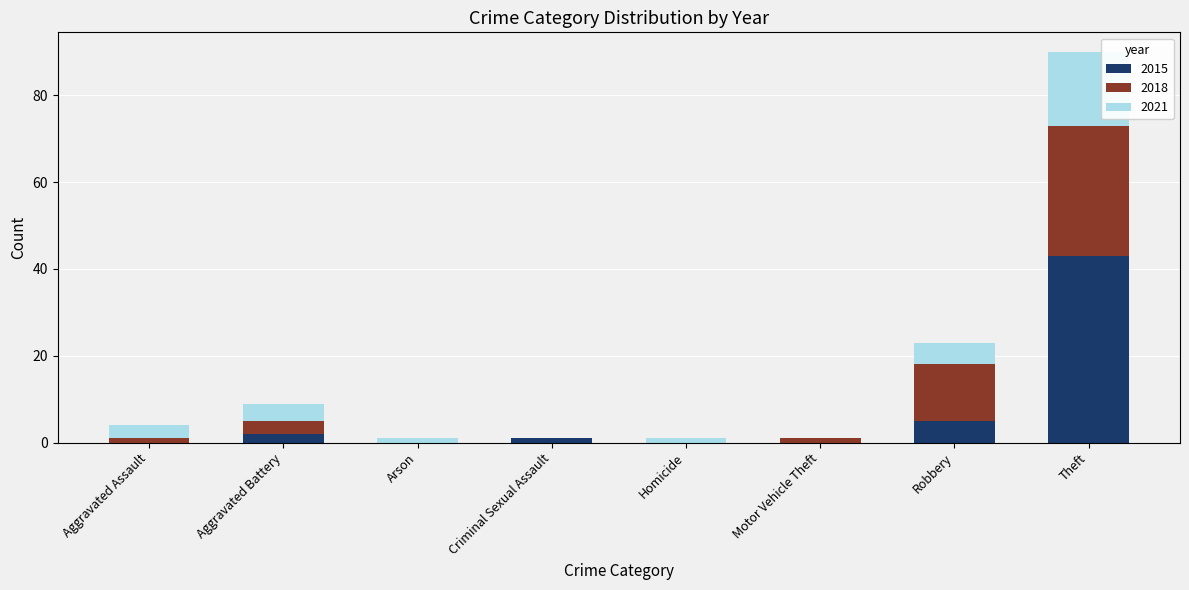

Count the number of categories in the chart.

8